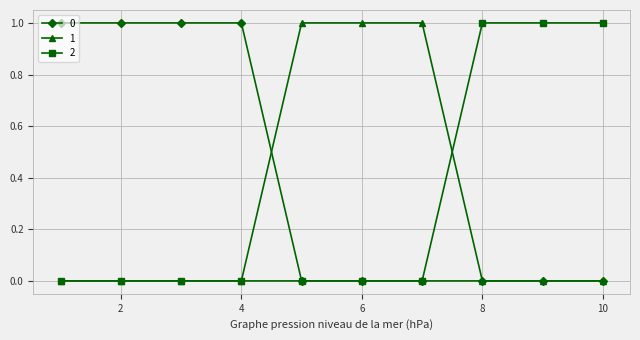

True or false: 2 and 1 cross at least once.

True